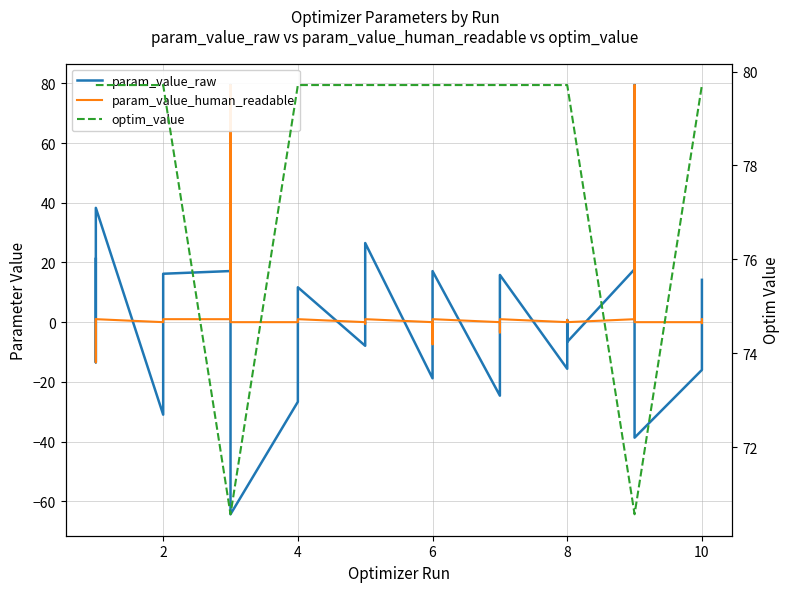

How many intersections are there between param_value_raw and optim_value?

4